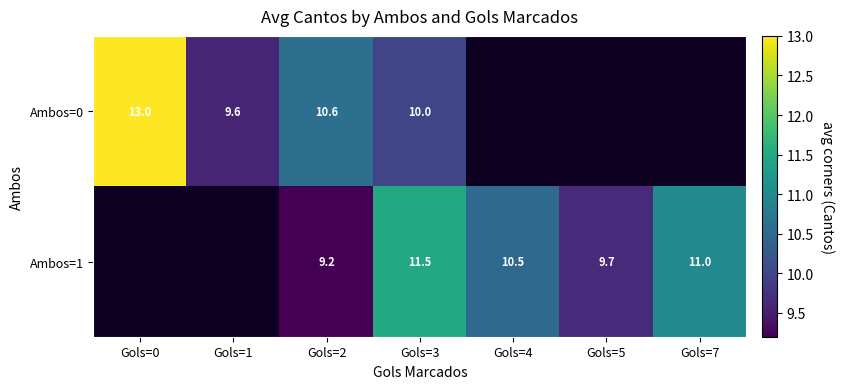

True or false: Ambos=1 has a value of 11.5 at Gols=3.

True